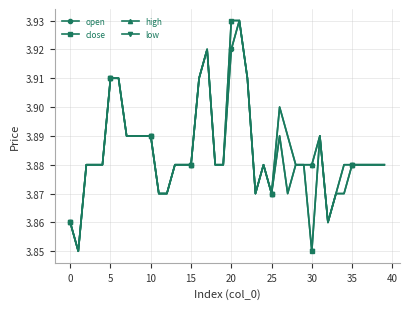

At how many categories does at least one series exceed 3?

40